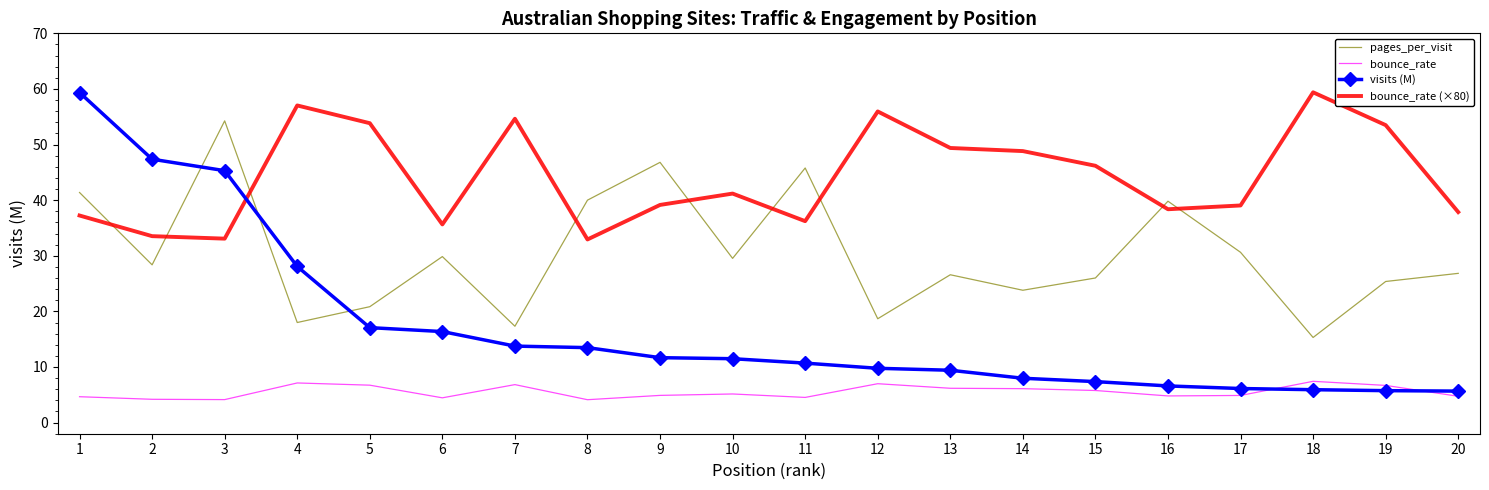

Where is the first local maximum for bounce_rate (×80)?

4